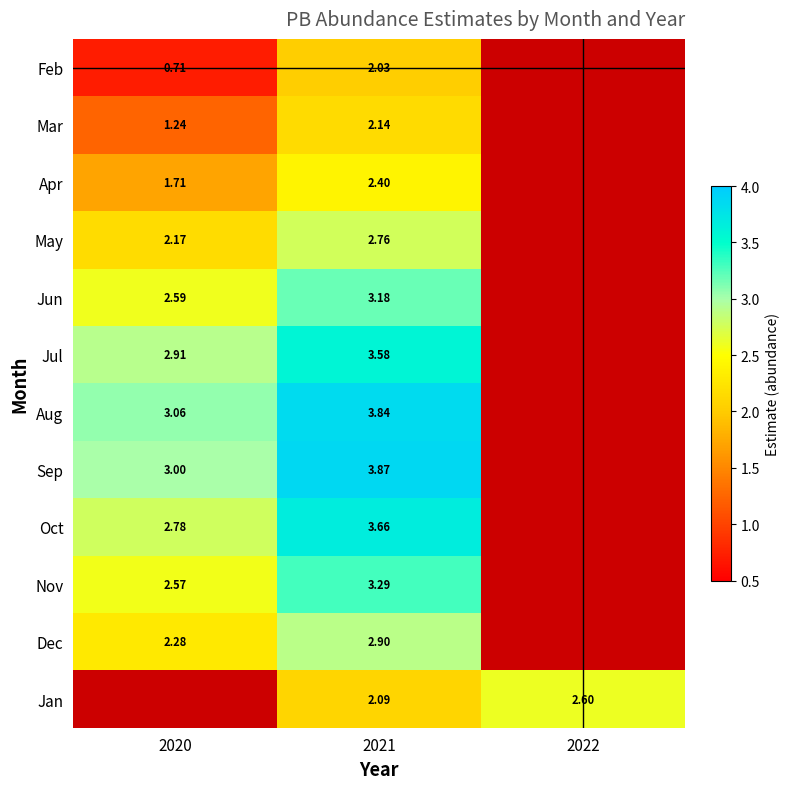

Is the value of Mar at 2020 greater than the value of Jul at 2021?

No